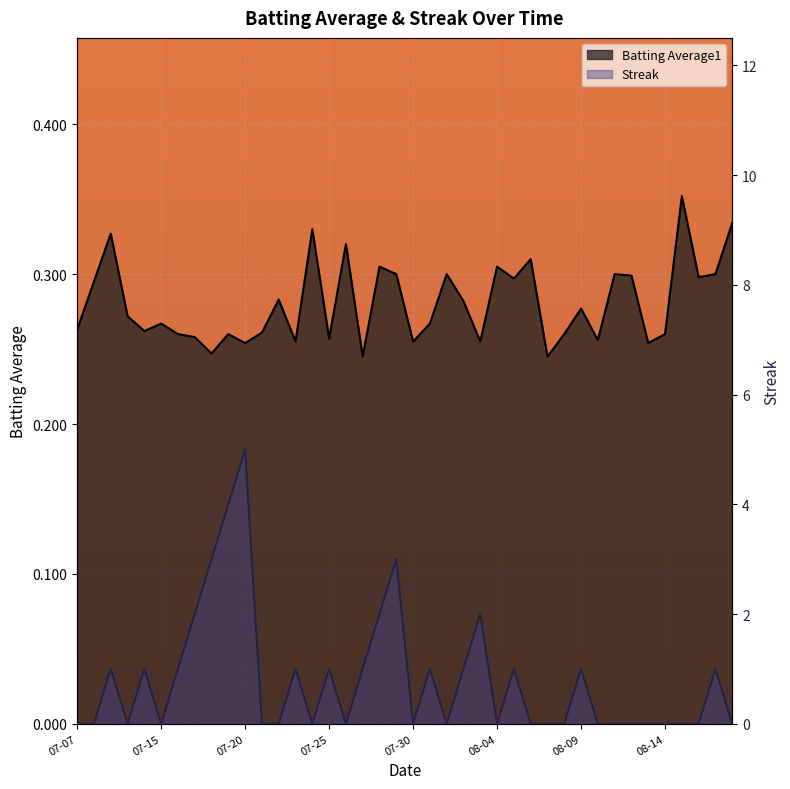

What is the difference between the maximum and minimum values in the Streak series?

5.0